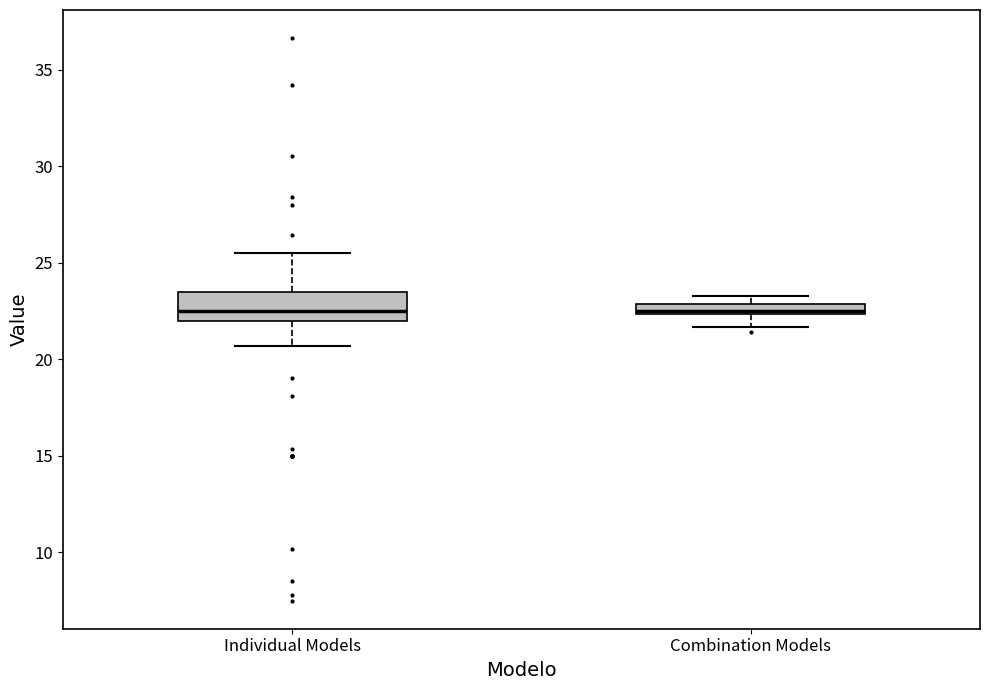

Where does the lower whisker of the box for Combination Models end on the y-axis? The values are not printed on the chart, so give them approximately, as read against the axis.

21.5